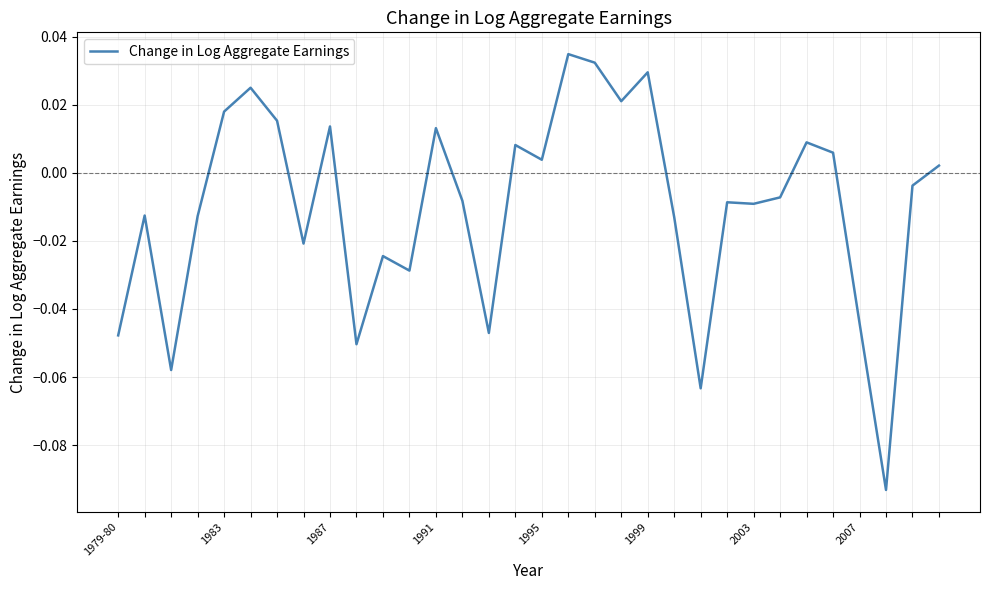

Reading left to right, what are all the values shown in this chart?

-0.0	-0.0	-0.1	-0.0	0.0	0.0	0.0	-0.0	0.0	-0.1	-0.0	-0.0	0.0	-0.0	-0.0	0.0	0.0	0.0	0.0	0.0	0.0	-0.0	-0.1	-0.0	-0.0	-0.0	0.0	0.0	-0.0	-0.1	-0.0	0.0